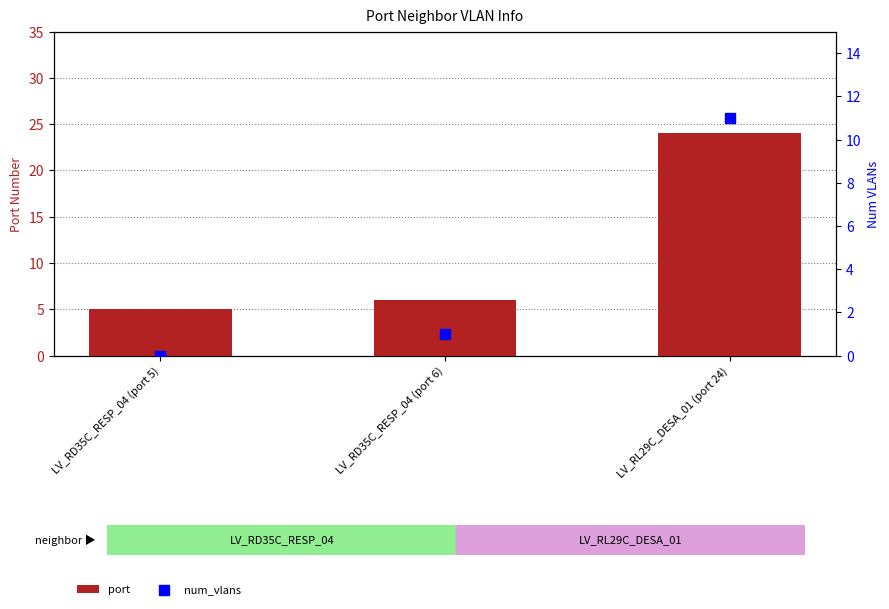

What is the total value across all series at LV_RD35C_RESP_04 (port 5)?

5